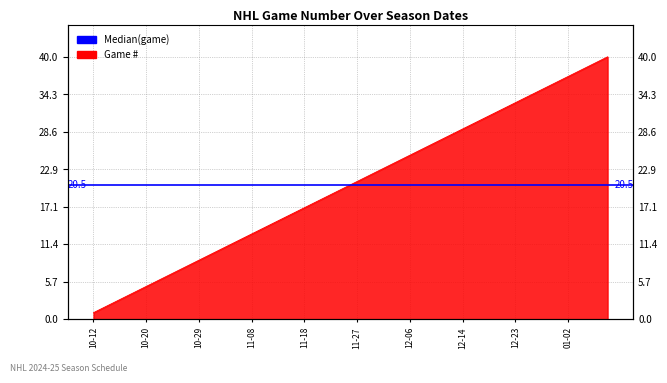

Rank the categories by value from highest to lowest.

2025-01-07, 2025-01-05, 2025-01-03, 2025-01-02, 2024-12-31, 2024-12-29, 2024-12-28, 2024-12-23, 2024-12-22, 2024-12-20, 2024-12-18, 2024-12-14, 2024-12-12, 2024-12-11, 2024-12-09, 2024-12-06, 2024-12-04, 2024-12-01, 2024-11-29, 2024-11-27, 2024-11-25, 2024-11-22, 2024-11-19, 2024-11-18, 2024-11-15, 2024-11-13, 2024-11-10, 2024-11-08, 2024-11-05, 2024-11-03, 2024-10-31, 2024-10-29, 2024-10-27, 2024-10-26, 2024-10-22, 2024-10-20, 2024-10-18, 2024-10-16, 2024-10-13, 2024-10-12